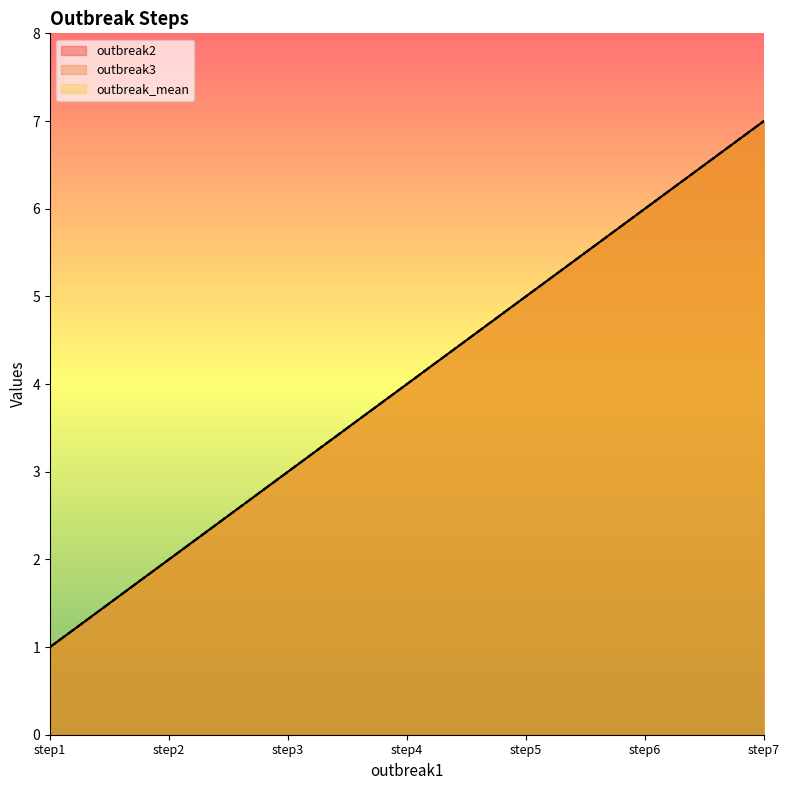

The value of outbreak3 at step2 is 1. True or false?

False